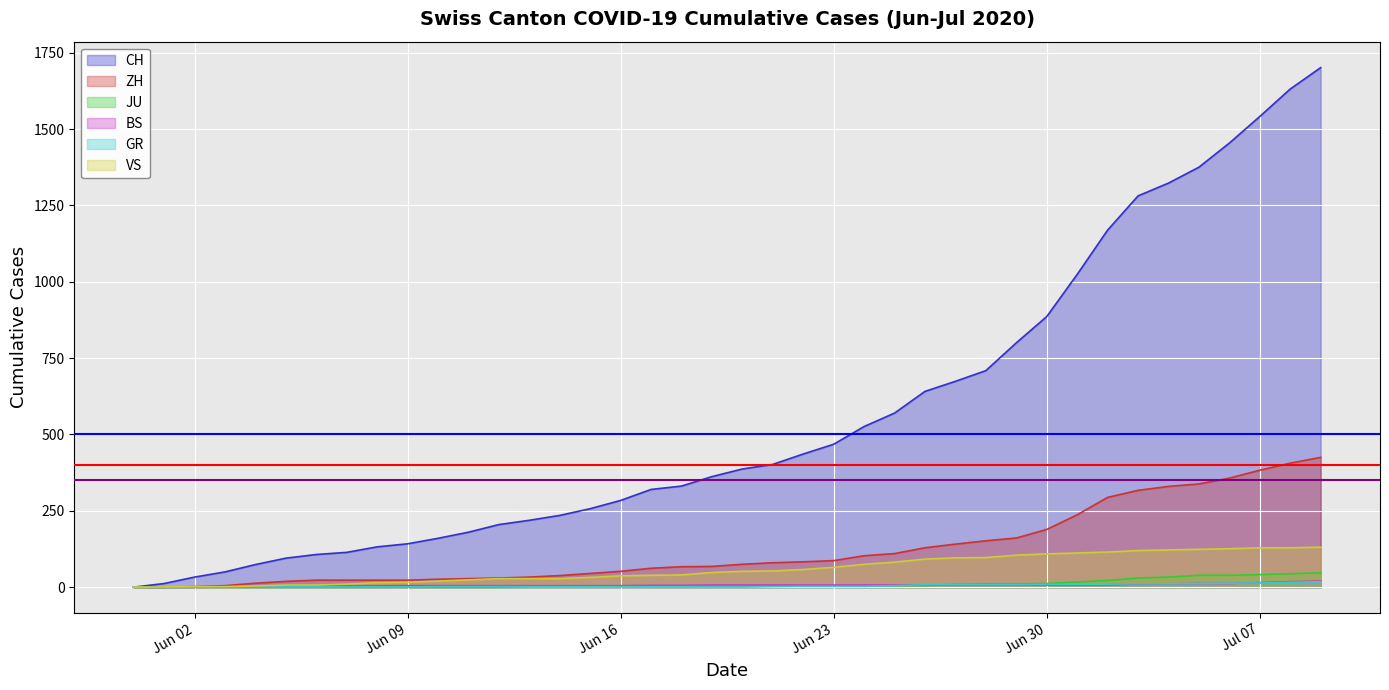

Which series has the largest total across all categories?

CH